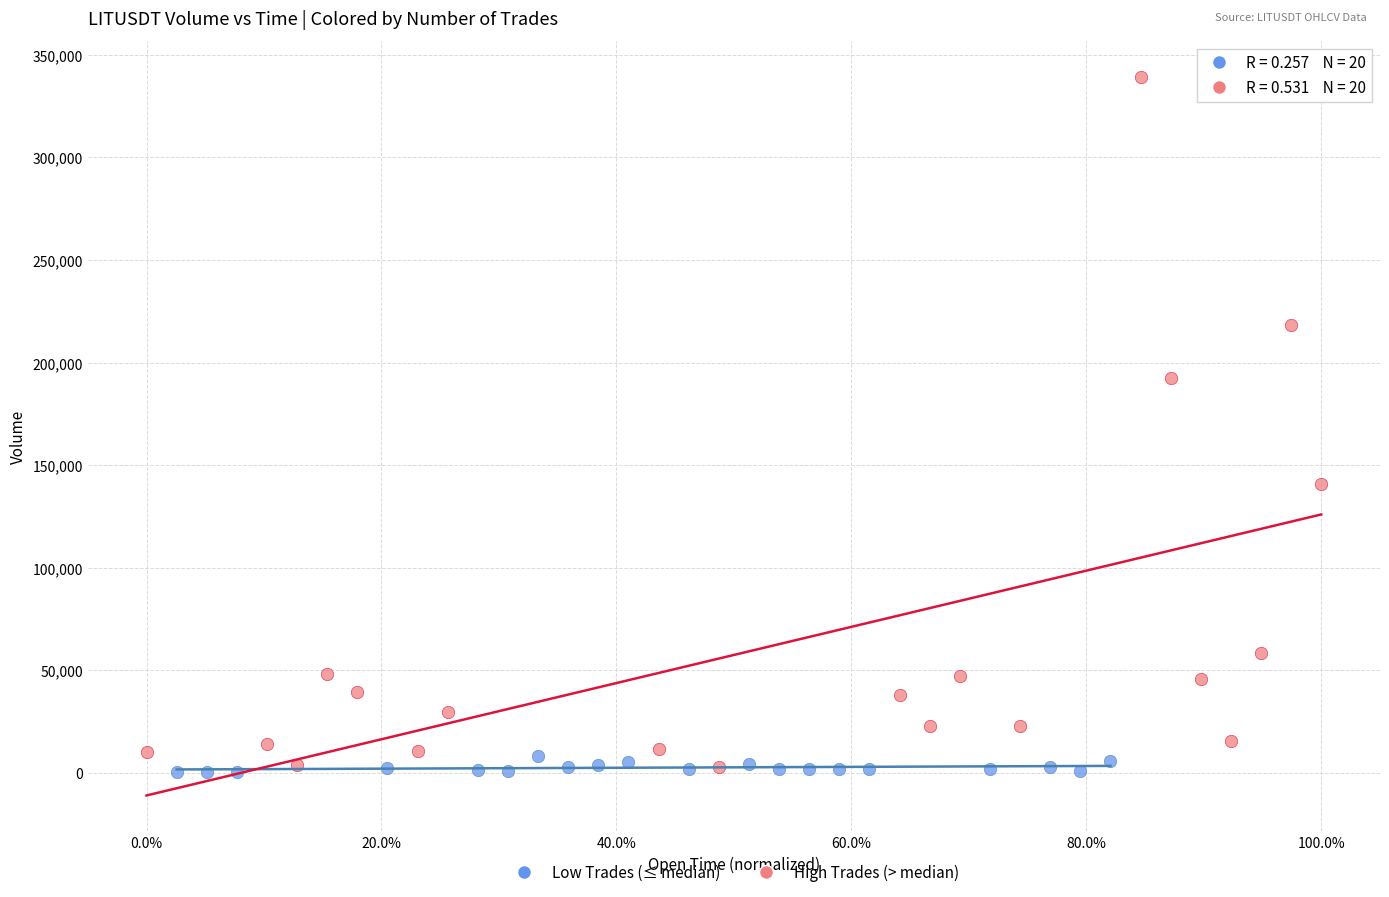

Which series has the widest spread of Y values?

High Trades (> median)